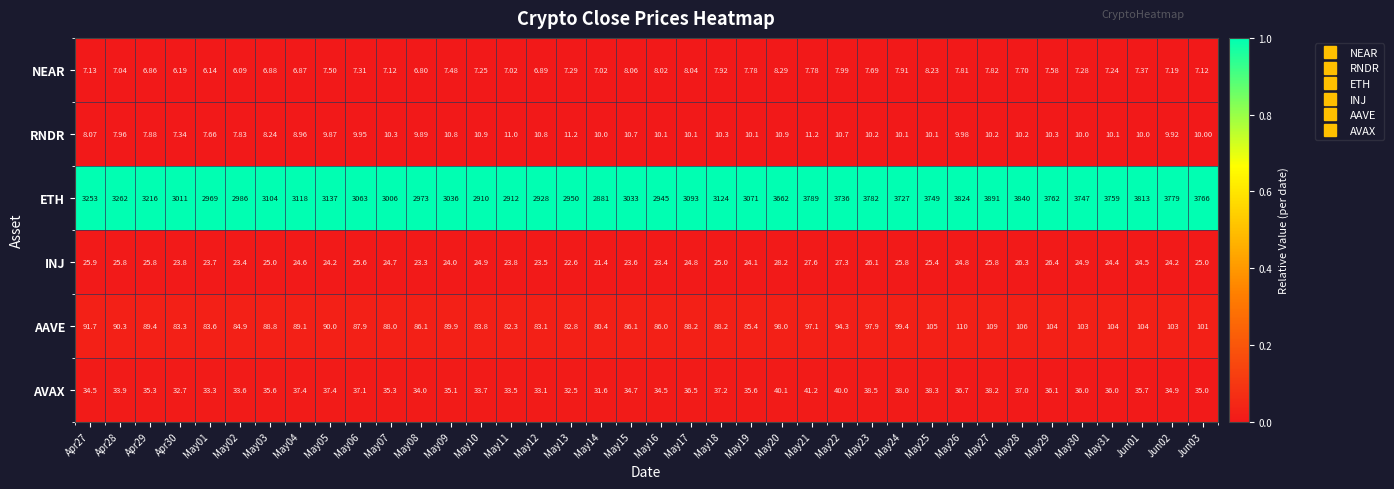

Which series has the largest total across all categories?

ETH